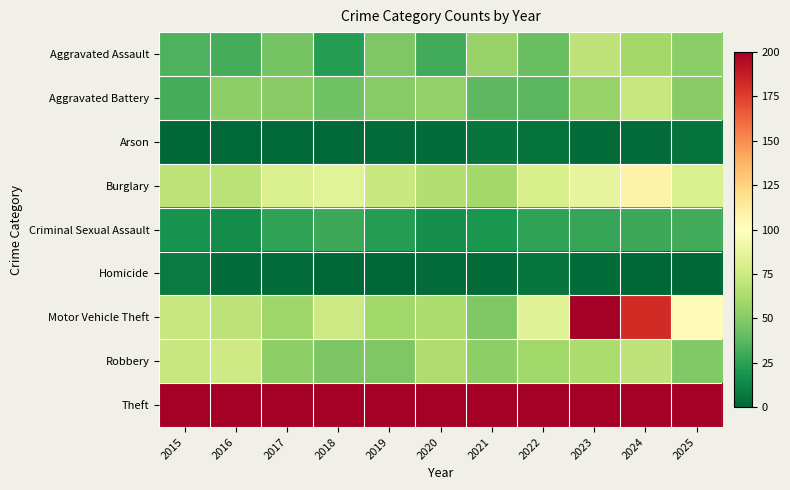

What is the total value across all series at 2024?

1352